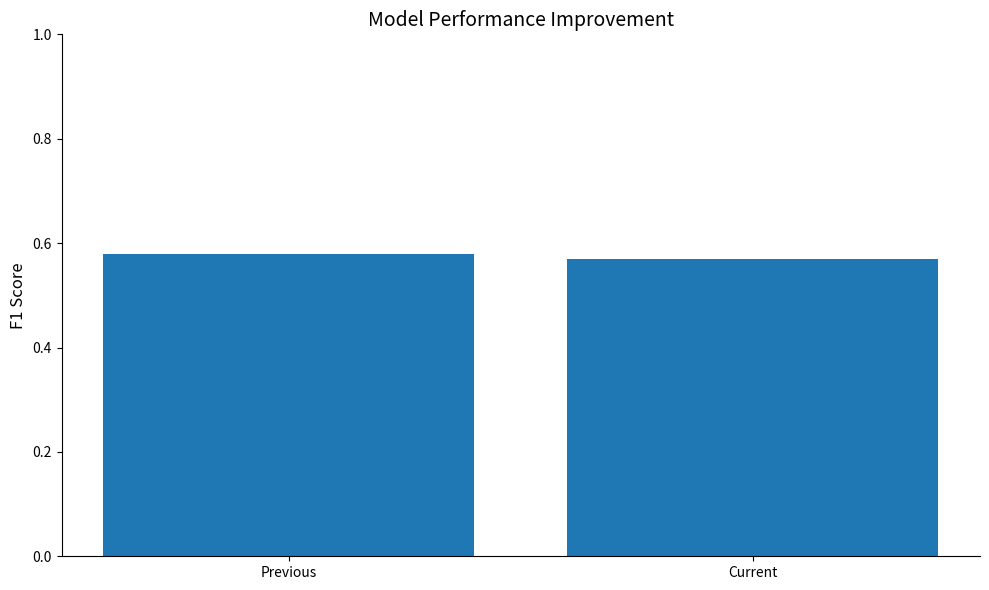

Between Previous and Current, which is larger?

Previous